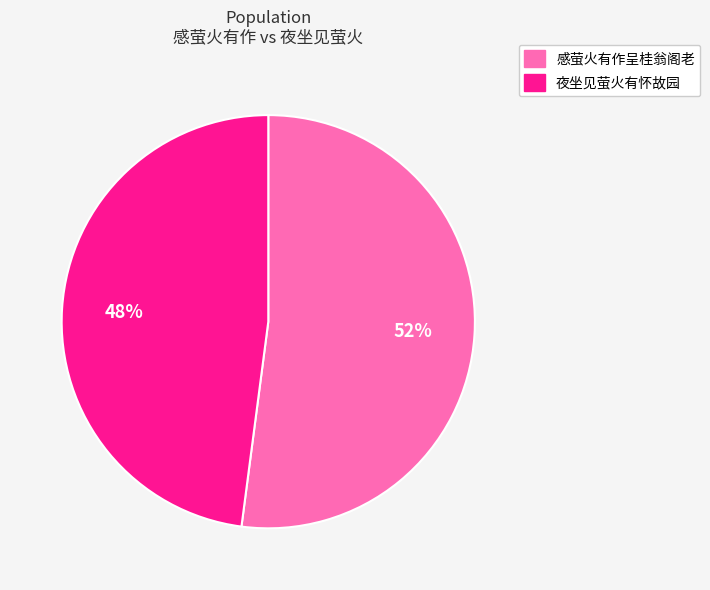

To the nearest percent, what is the combined percentage of 感萤火有作呈桂翁阁老 and 夜坐见萤火有怀故园?

100%